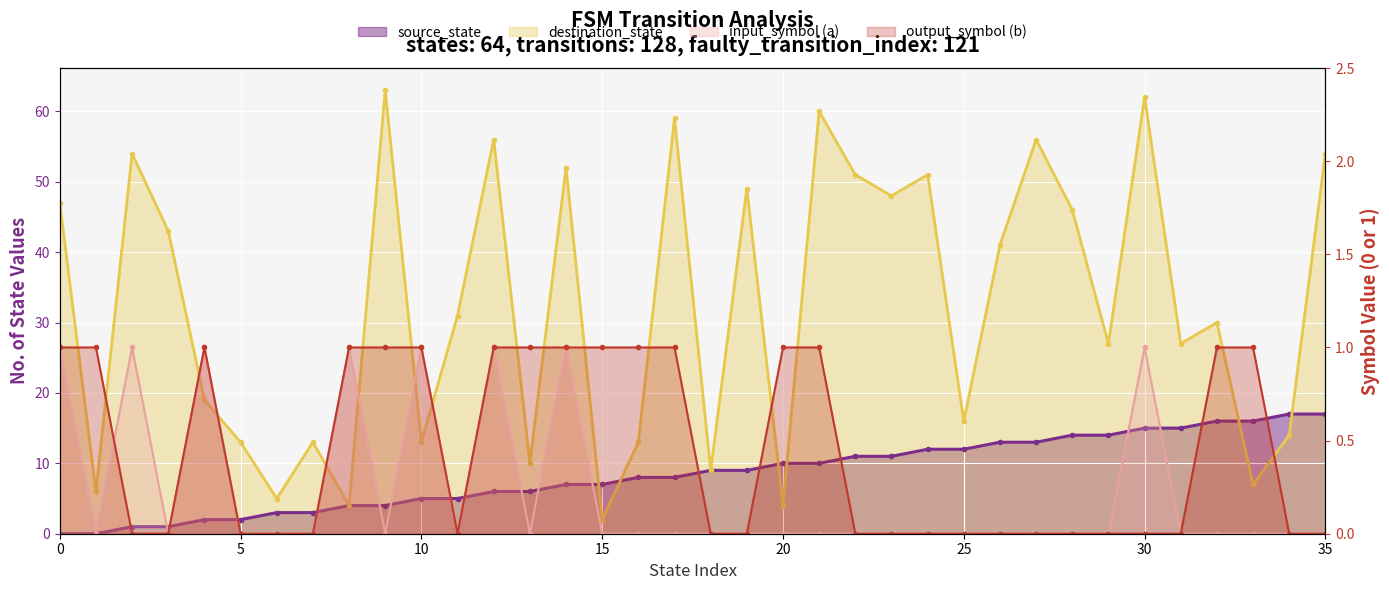

Reading right to left, transcribe all the data shown in this chart.

source_state: 17	17	16	16	15	15	14	14	13	13	12	12	11	11	10	10	9	9	8	8	7	7	6	6	5	5	4	4	3	3	2	2	1	1	0	0
destination_state: 54	14	7	30	27	62	27	46	56	41	16	51	48	51	60	4	49	9	59	13	2	52	10	56	31	13	63	4	13	5	13	19	43	54	6	47
input_symbol_a: 0	0	0	0	0	1	0	0	0	0	0	0	0	0	0	0	0	0	0	0	0	1	0	1	0	1	0	1	0	0	0	1	0	1	0	1
output_symbol_b: 0	0	1	1	0	0	0	0	0	0	0	0	0	0	1	1	0	0	1	1	1	1	1	1	0	1	1	1	0	0	0	1	0	0	1	1